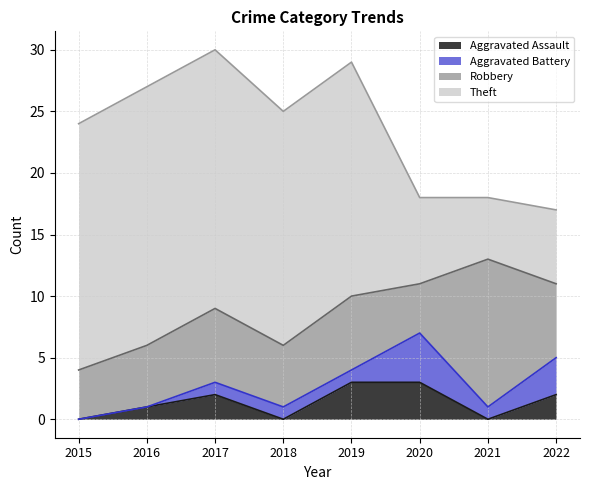

Which category has the highest value in the Aggravated Assault series?

2019